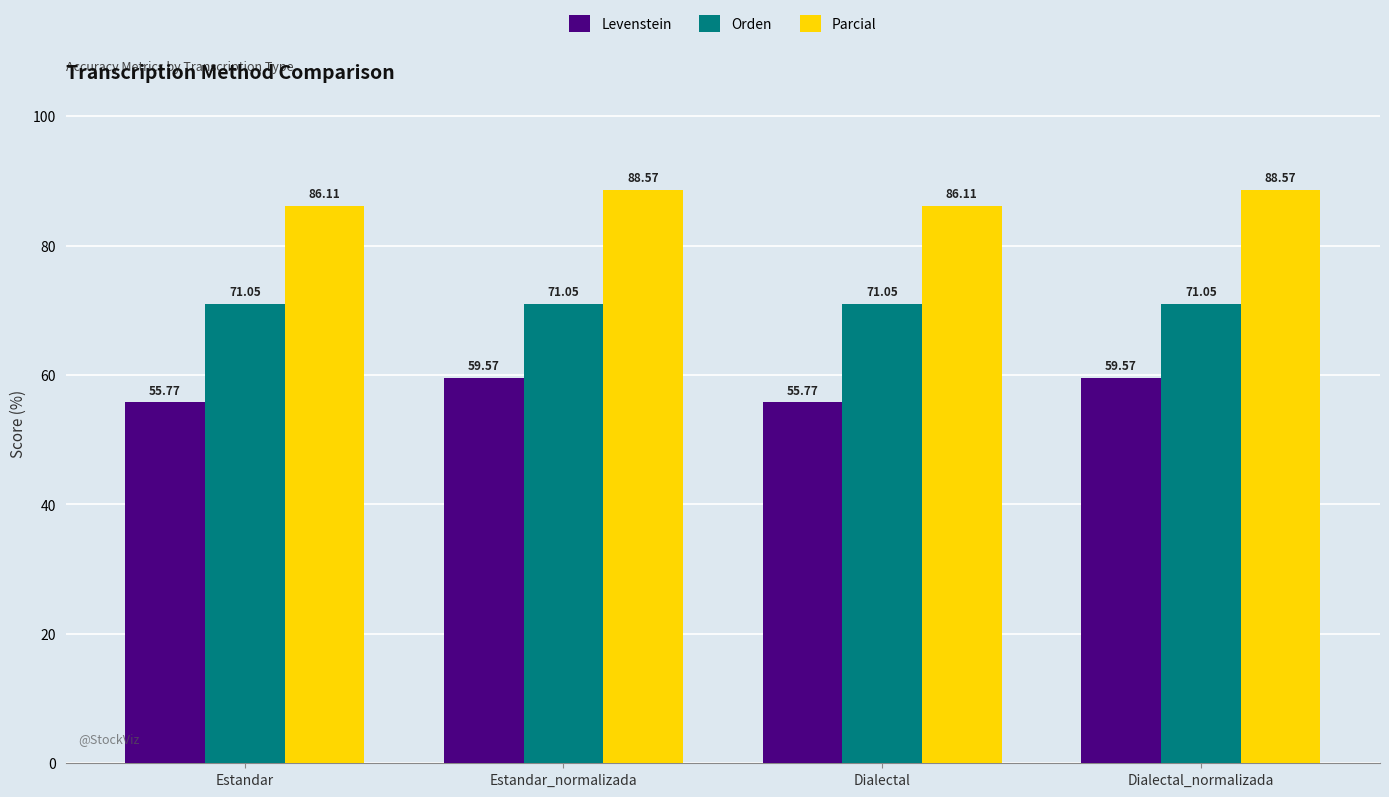

The Orden series shows 121.4 at Dialectal_normalizada. True or false?

False